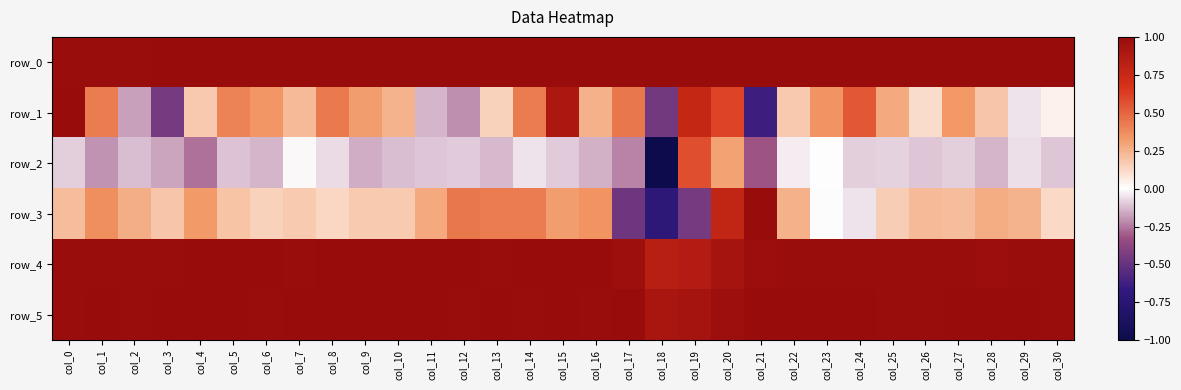

Read the row_3 value at col_3.

0.2